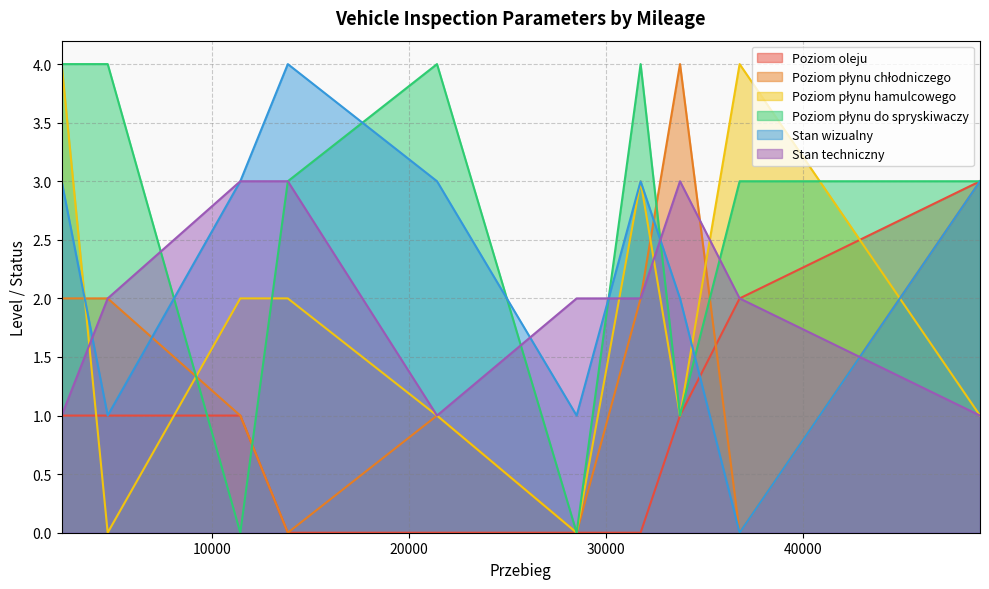

What is the total value across all series at 33765?

12